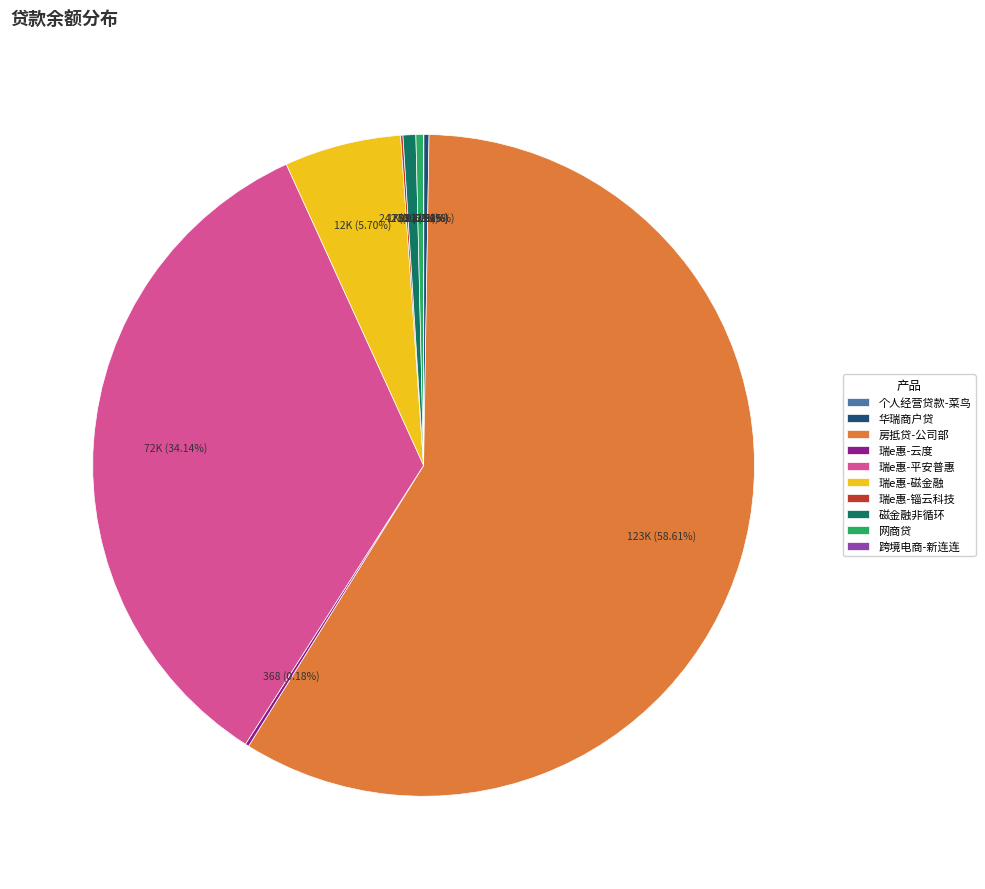

To the nearest percent, what is the difference between the 房抵贷-公司部 and 磁金融非循环 slice percentages?

58%